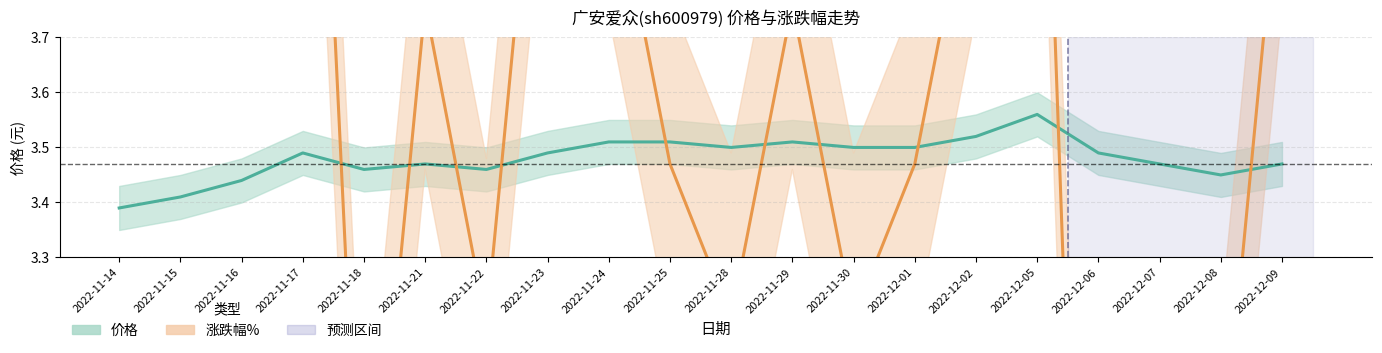

What is the label of the 15th point from the left?

2022-12-02